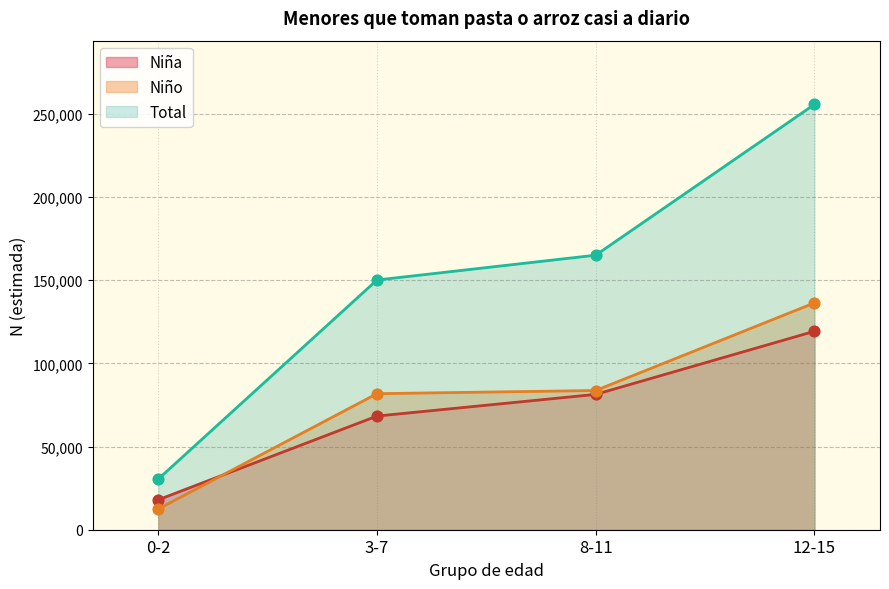

Which series reaches the maximum Y coordinate?

Total